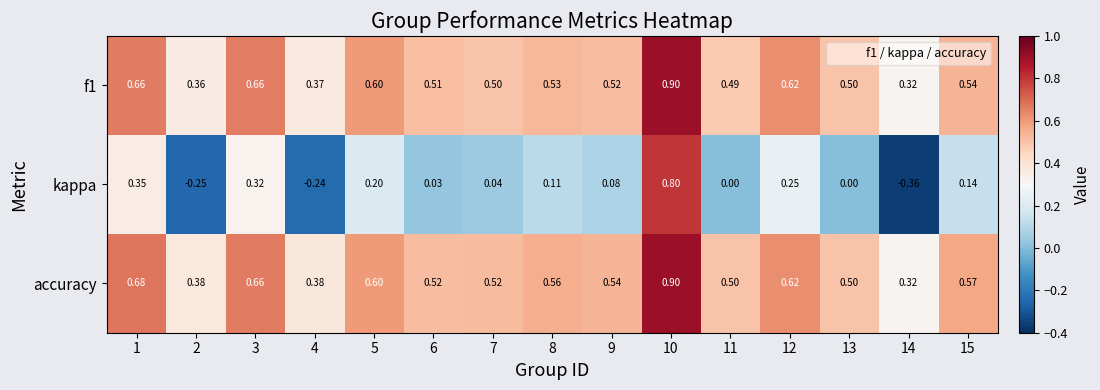

Is the value of accuracy at 5 greater than the value of kappa at 9?

Yes